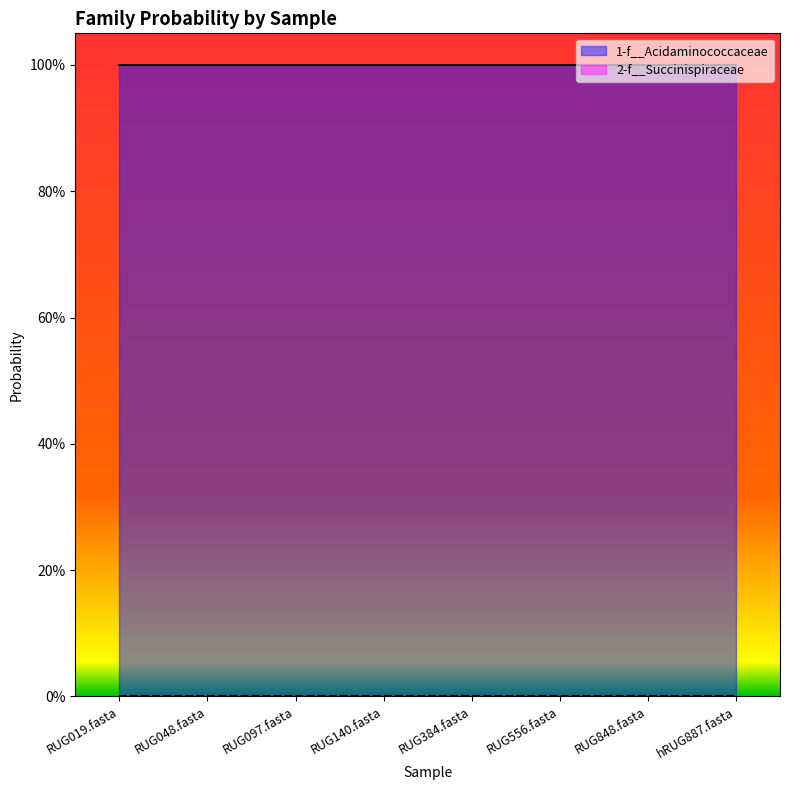

At how many categories does at least one series exceed 0?

8